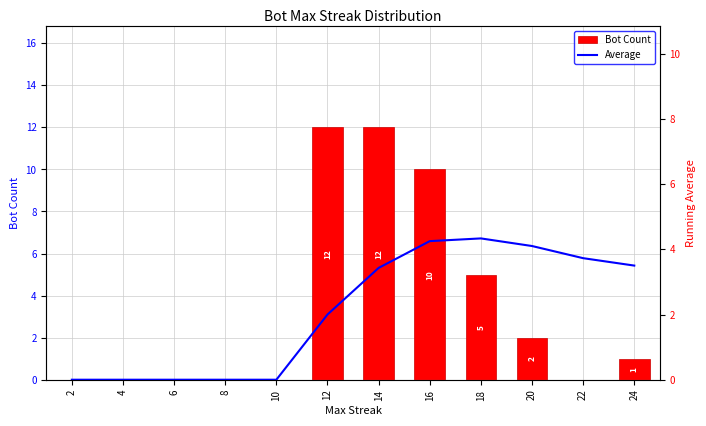

At which label does Average first exceed 3?

14